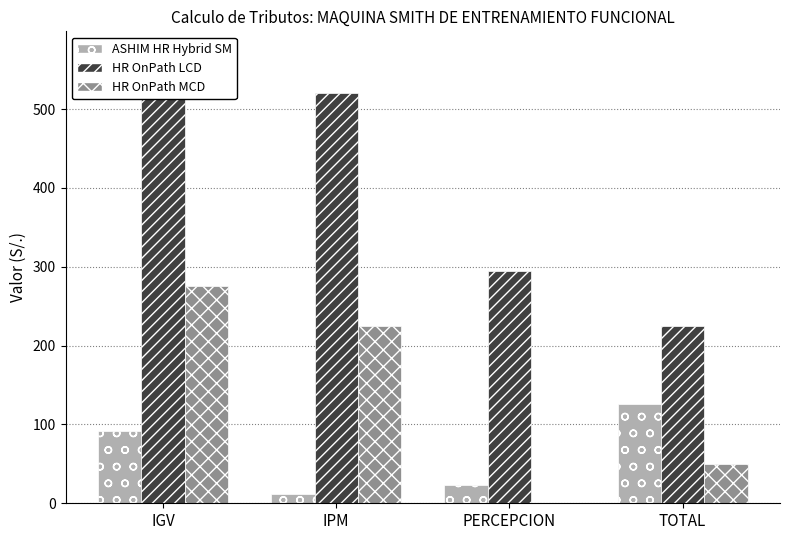

Is it true that HR OnPath MCD equals 142.8 at IGV?

False